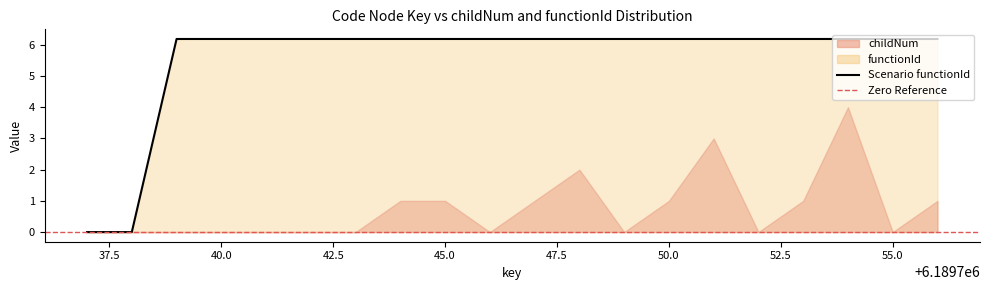

What is the approximate value at 6189749?

6.2